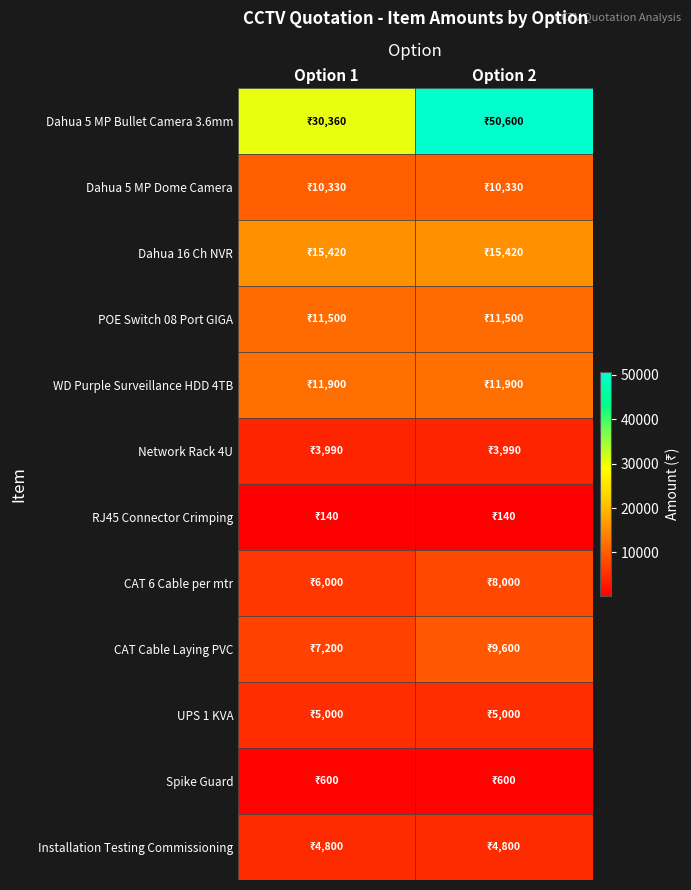

Which series has the largest total across all categories?

Dahua 5 MP Bullet Camera 3.6mm